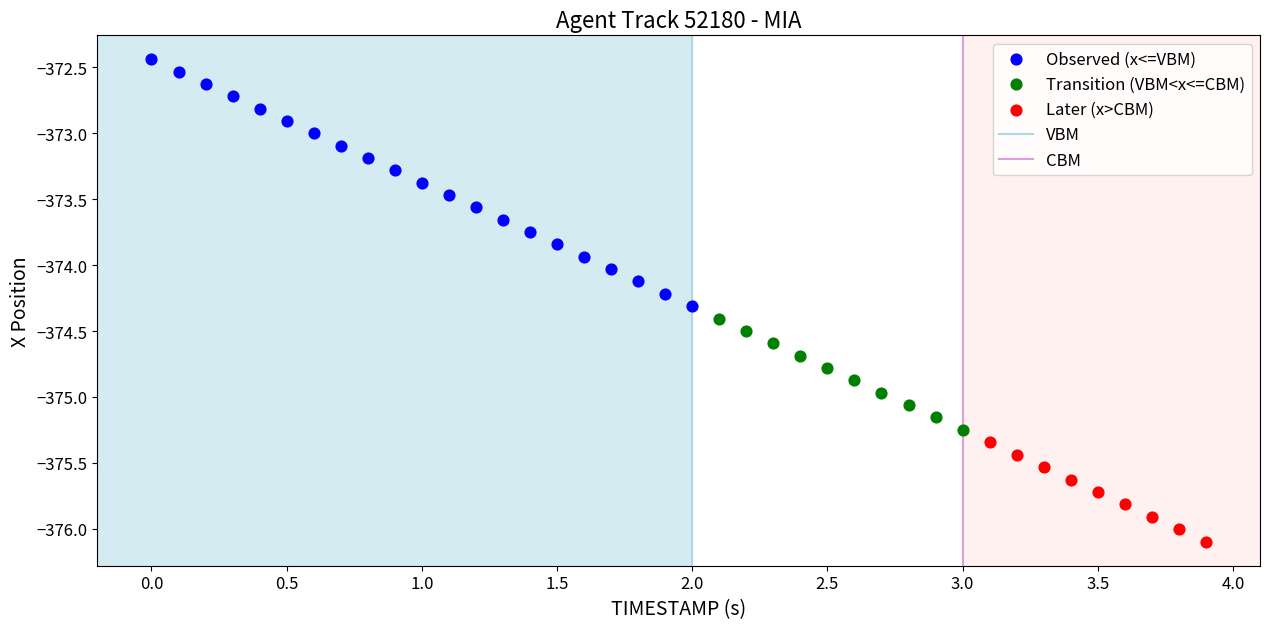

Which series has the largest Y range (max minus min)?

Observed (x<=VBM)